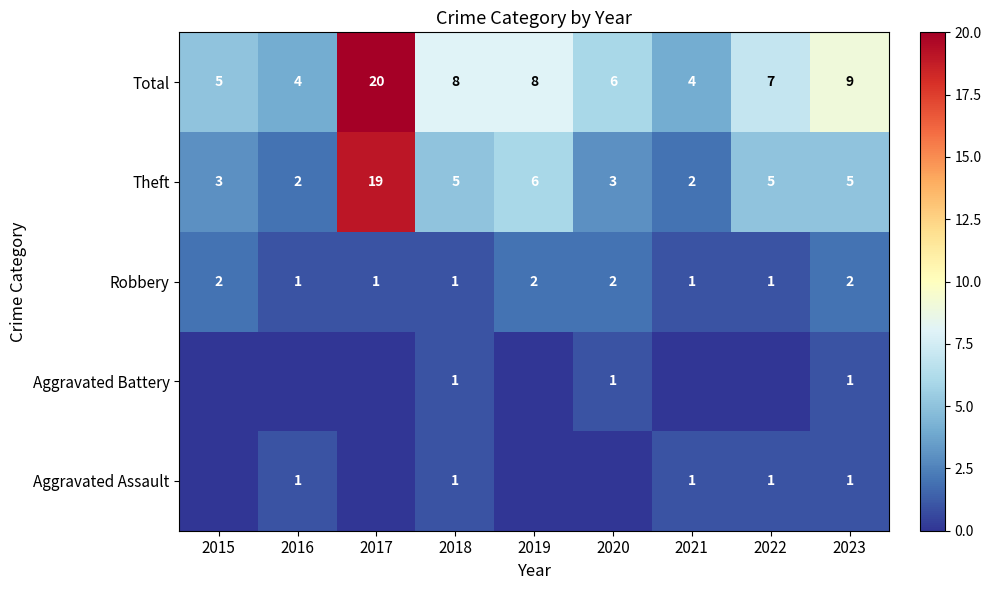

What is the sum of the Theft values at 2019 and 2022?

11